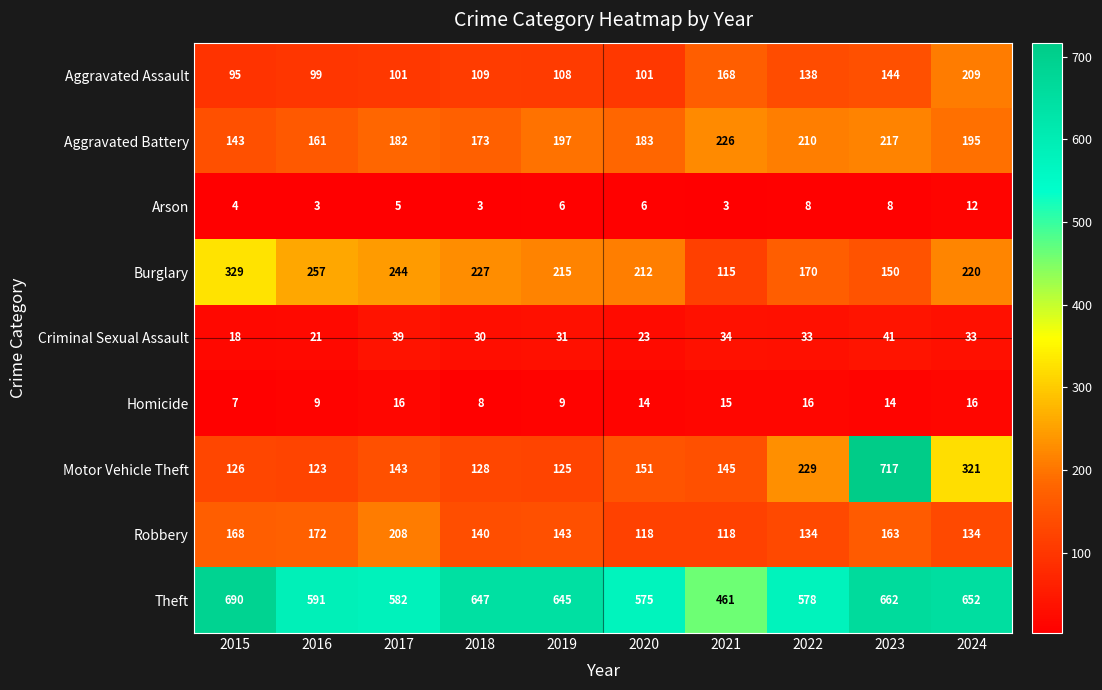

What is the minimum value for Burglary?

115